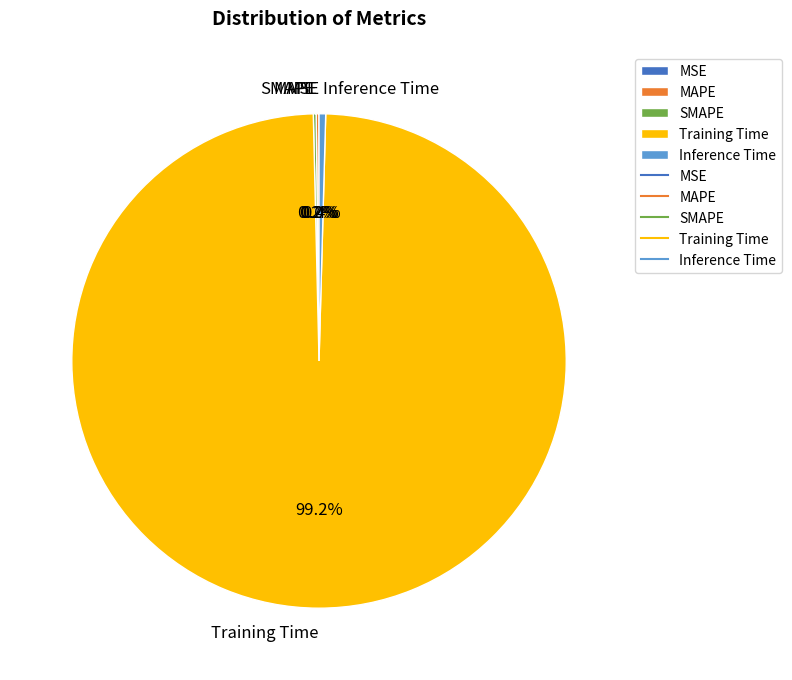

True or false: Training Time accounts for 99% of the total.

True